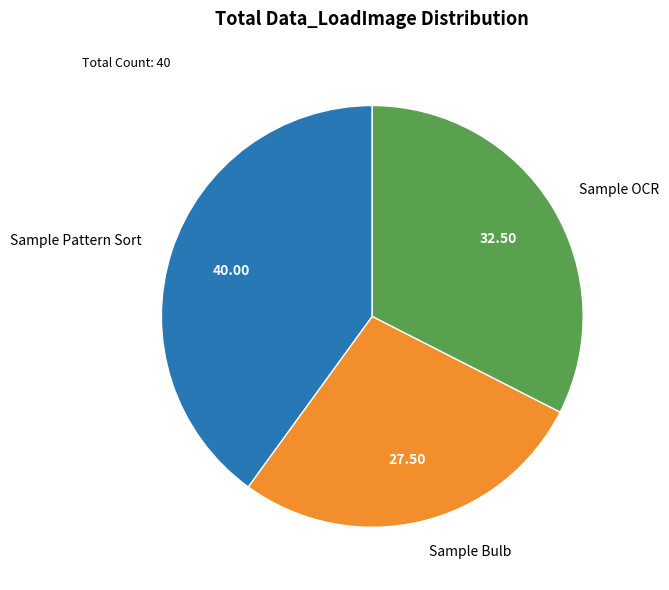

What is the largest slice in the pie chart?

Sample Pattern Sort